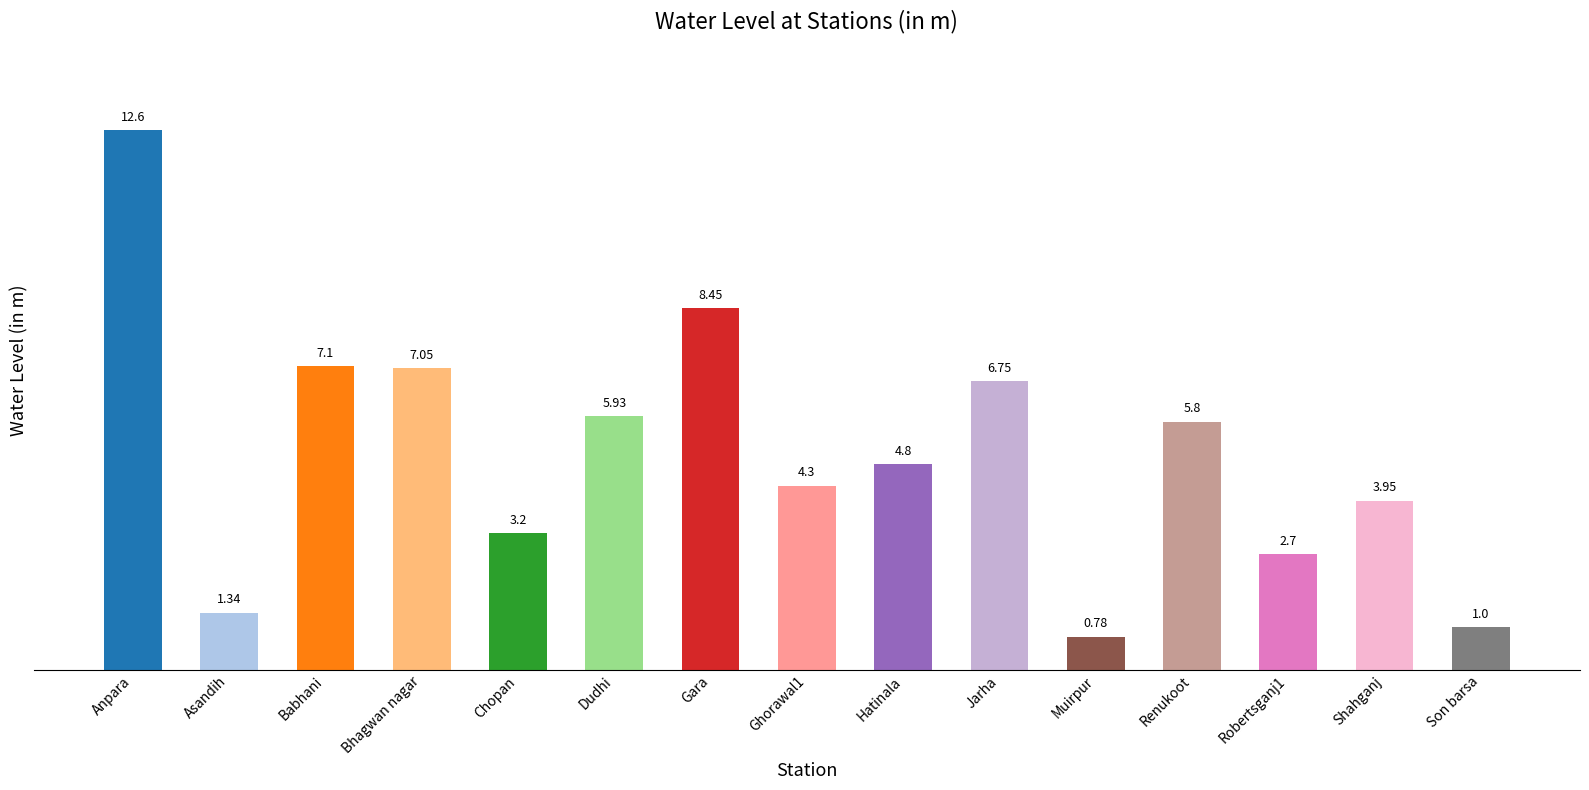

Rank the categories by value from highest to lowest.

Anpara, Gara, Babhani, Bhagwan nagar, Jarha, Dudhi, Renukoot, Hatinala, Ghorawal1, Shahganj, Chopan, Robertsganj1, Asandih, Son barsa, Muirpur